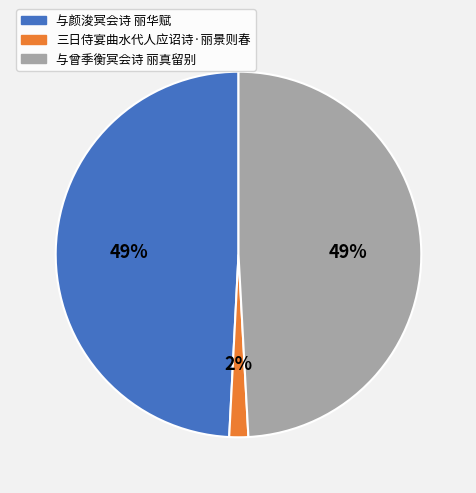

To the nearest percent, what is the average slice percentage?

33%